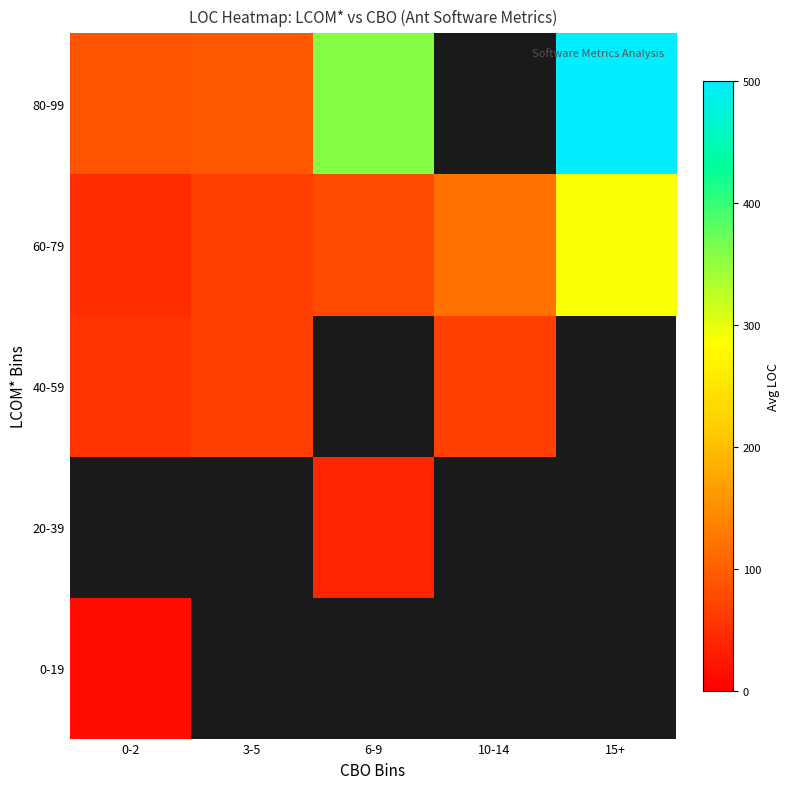

At how many categories does at least one series exceed 285?

2